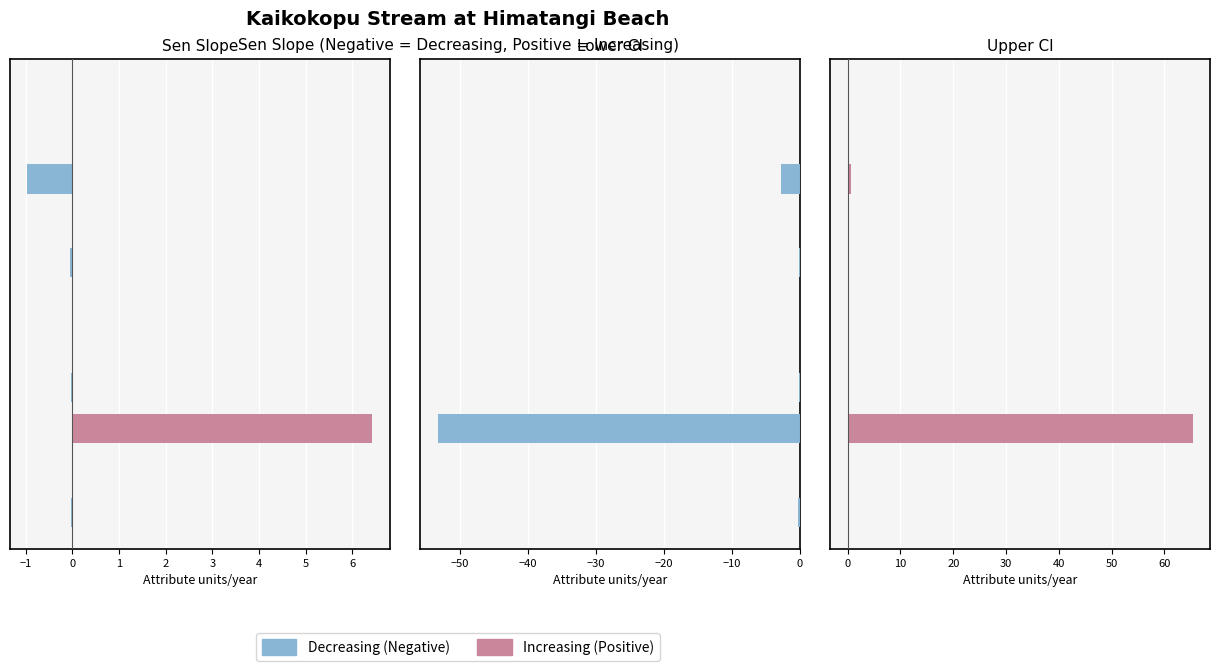

What is the label of the 10th bar from the right?

−1